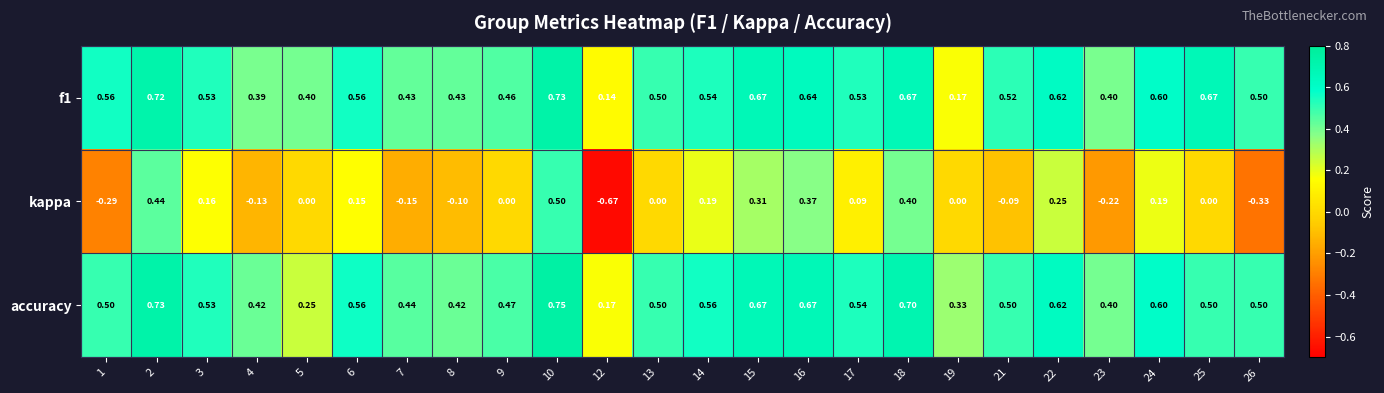

How many distinct data groups are displayed?

3